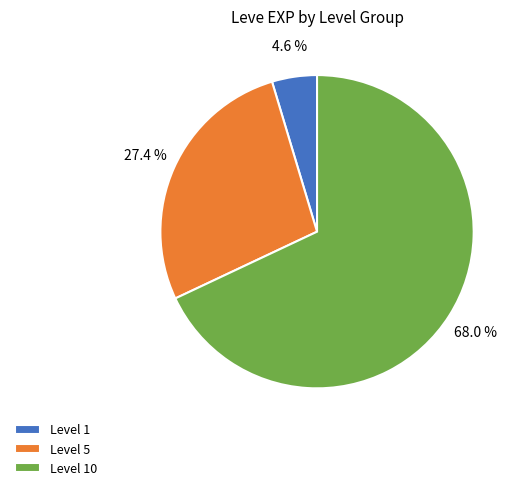

To the nearest percent, what is the average slice percentage?

33%